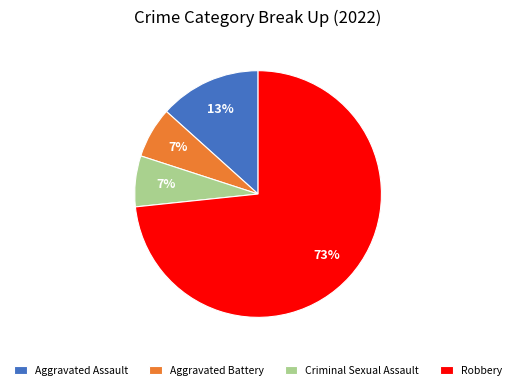

What percentage is the Robbery slice, to the nearest percent?

73%